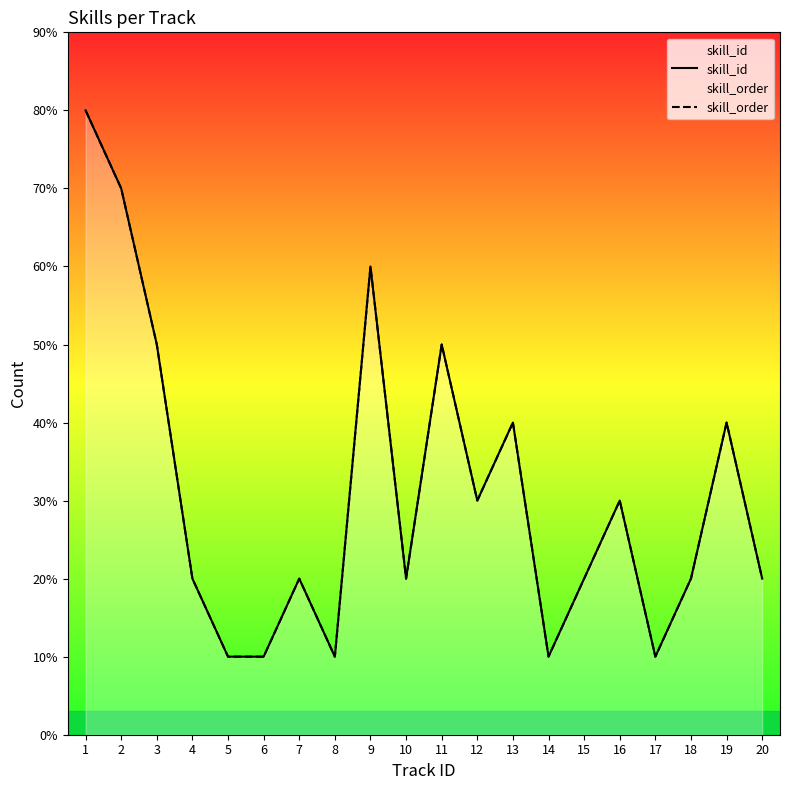

Does the chart have visible grid lines?

No